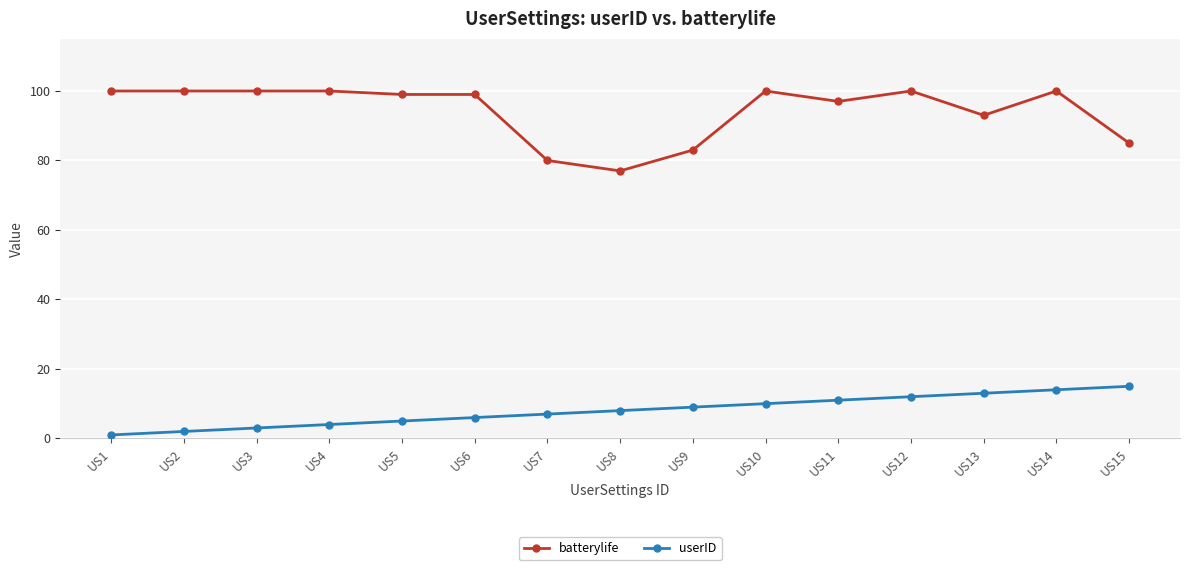

At US11, list the series in order from largest to smallest.

batterylife, userID